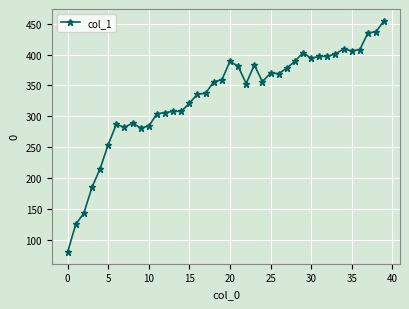

What is the maximum value shown in the chart?

455